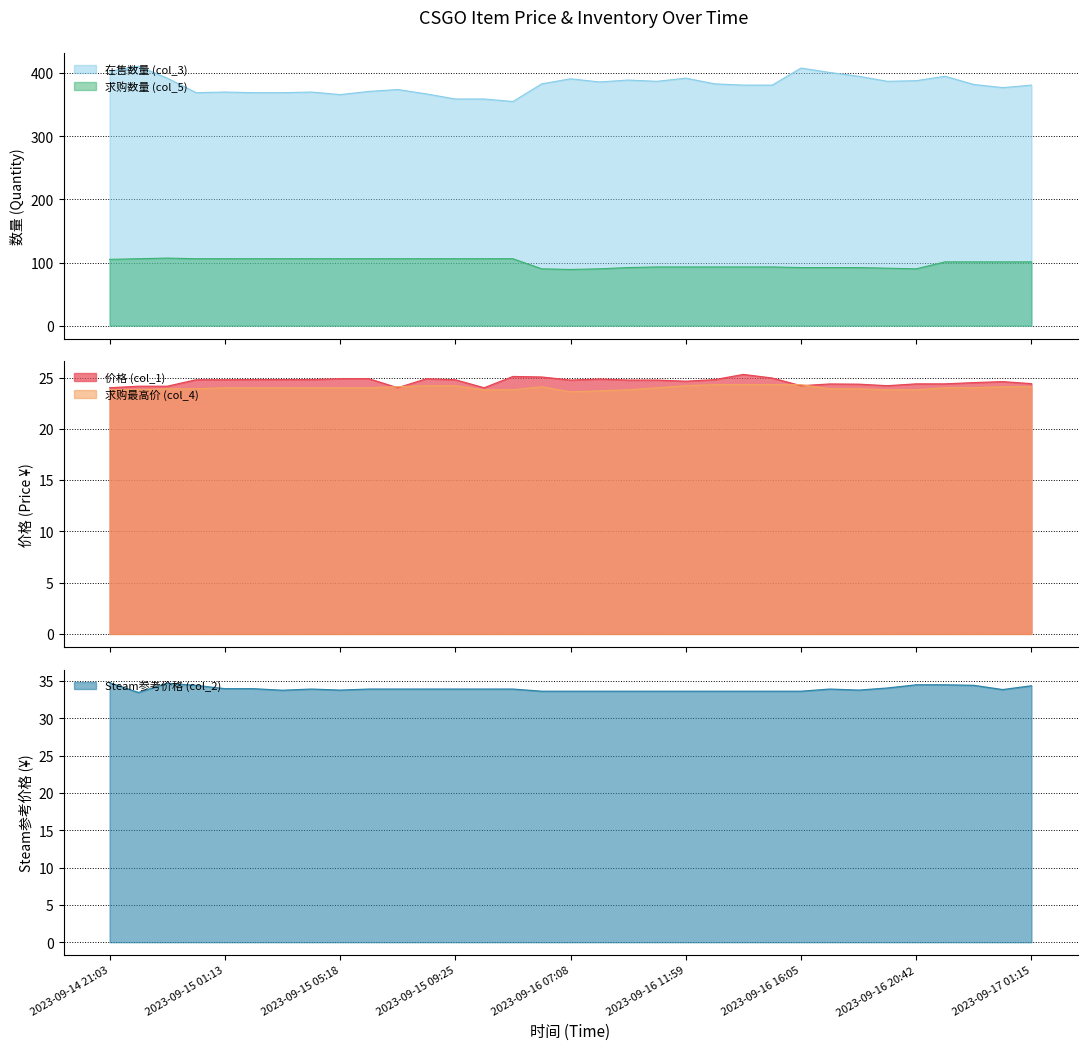

What is the label of the 9th point from the right?

2023-09-16 16:05